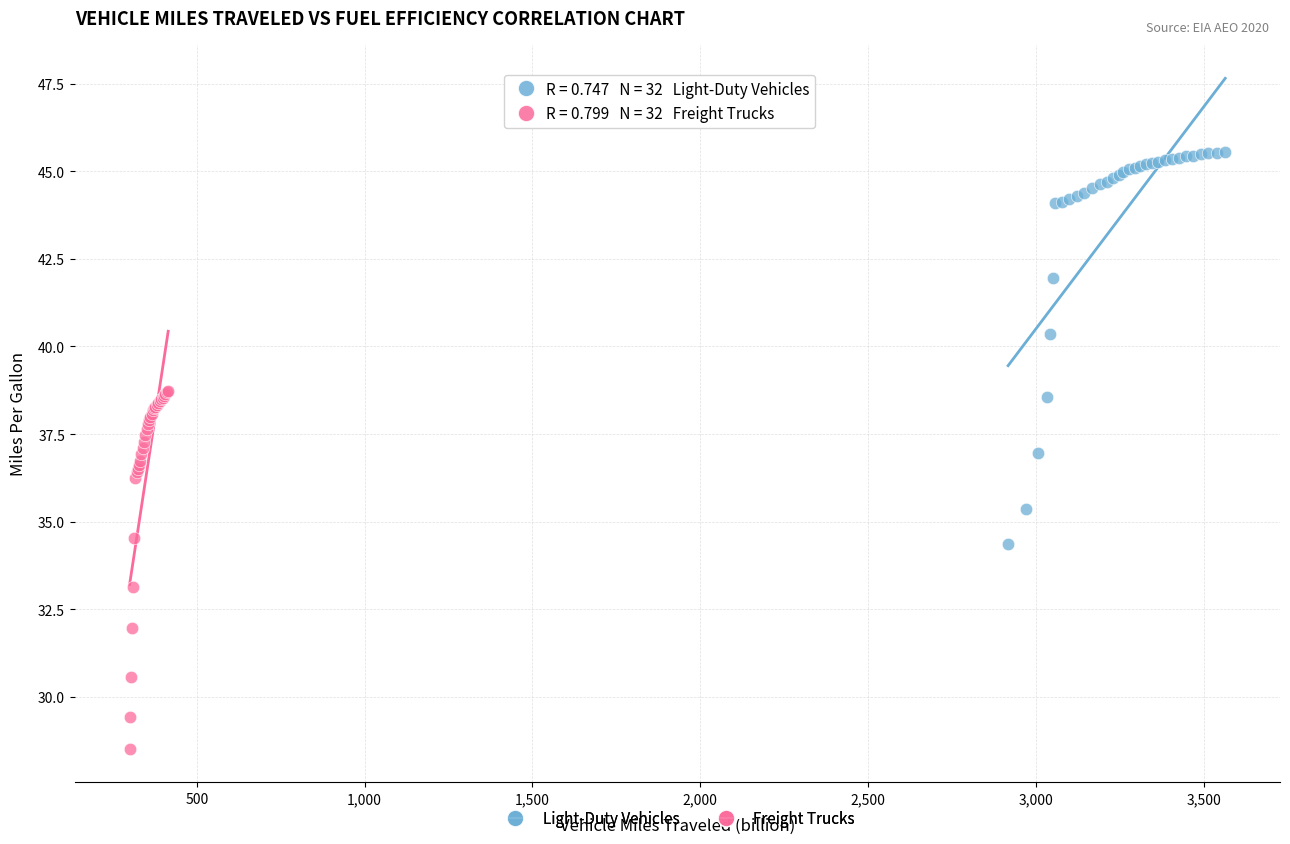

Which series contains the lowest Y value?

Freight Trucks